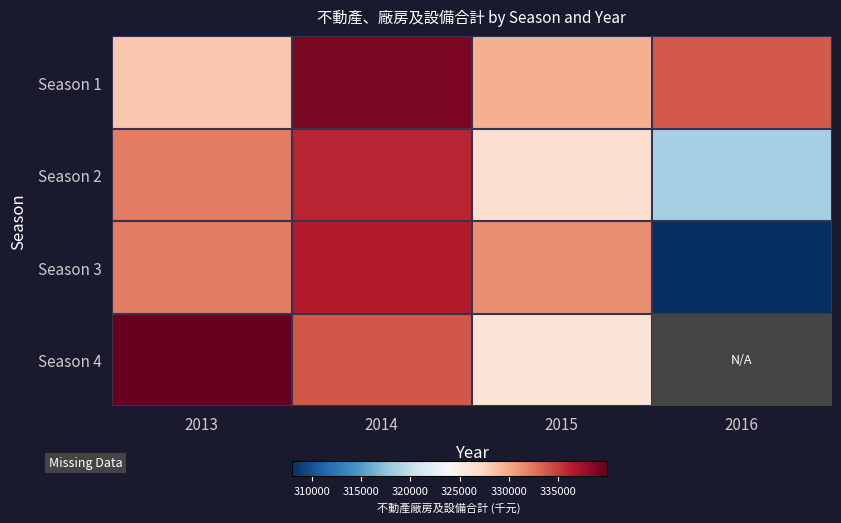

Between 2014 and 2015, which series saw the biggest shift?

Season 2